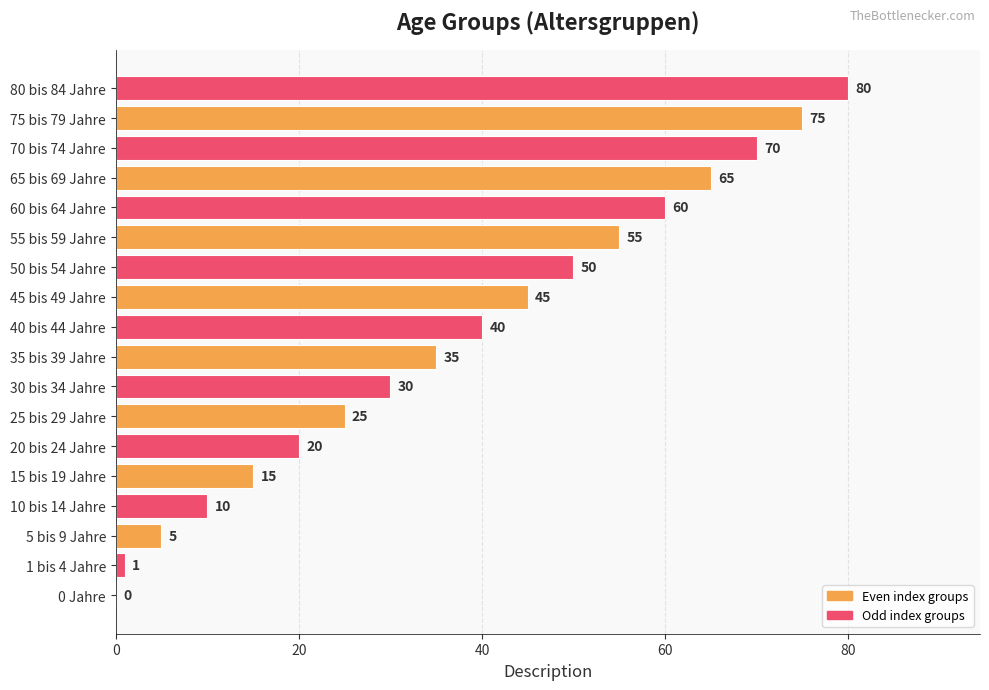

What is the change in value from 50 bis 54 Jahre to 75 bis 79 Jahre?

+25